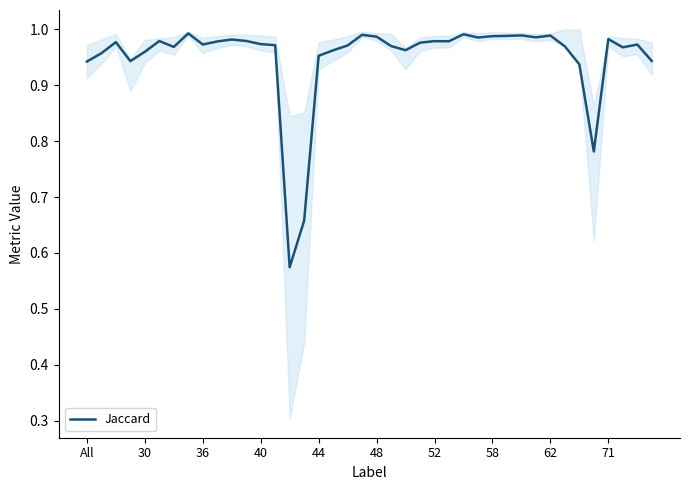

What is the approximate value at 33?

1.0